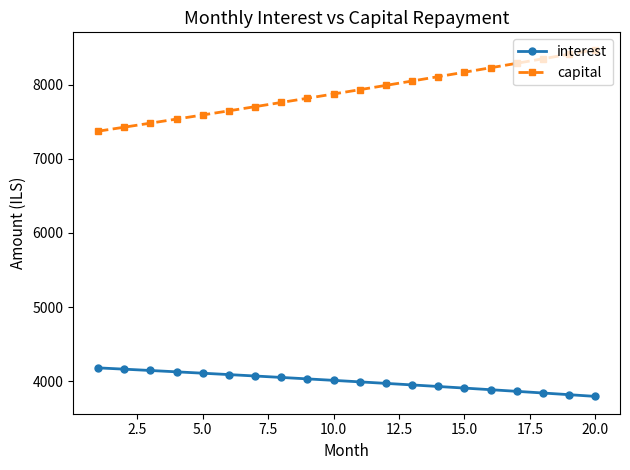

Which series has the largest total across all categories?

capital